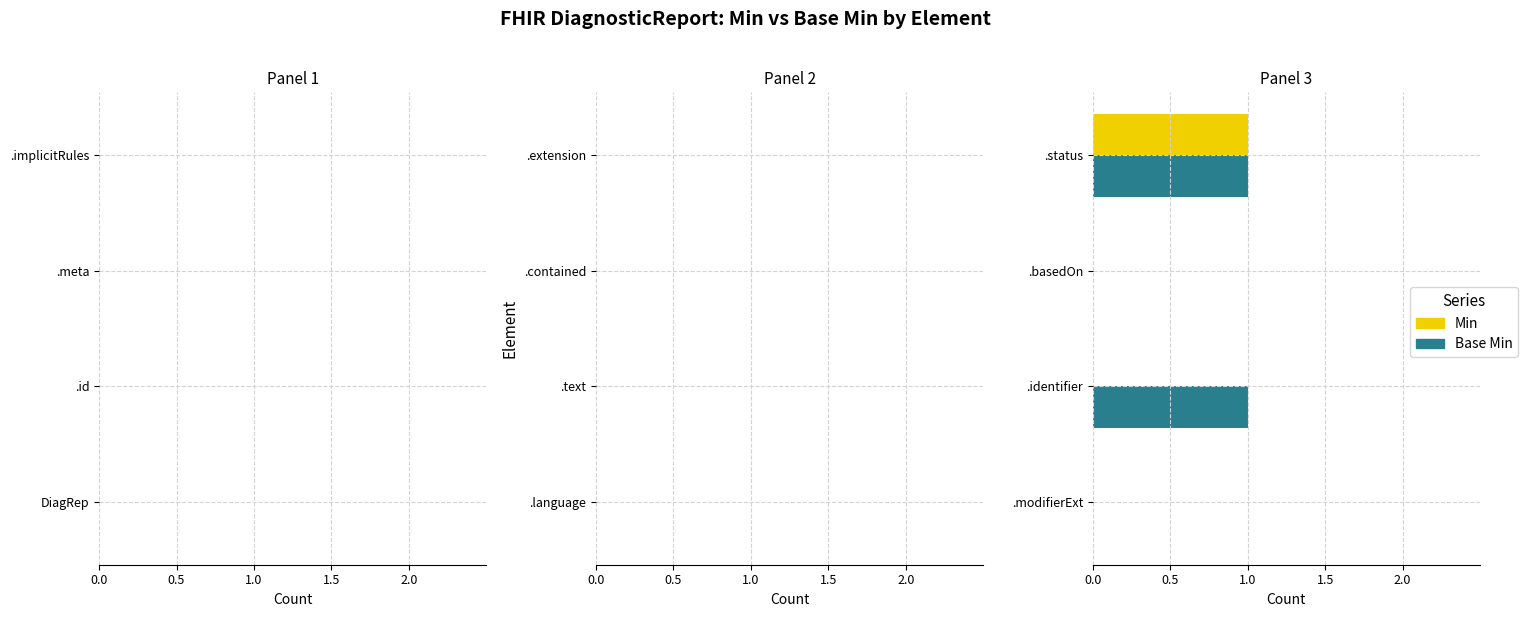

How many distinct data groups are displayed?

2